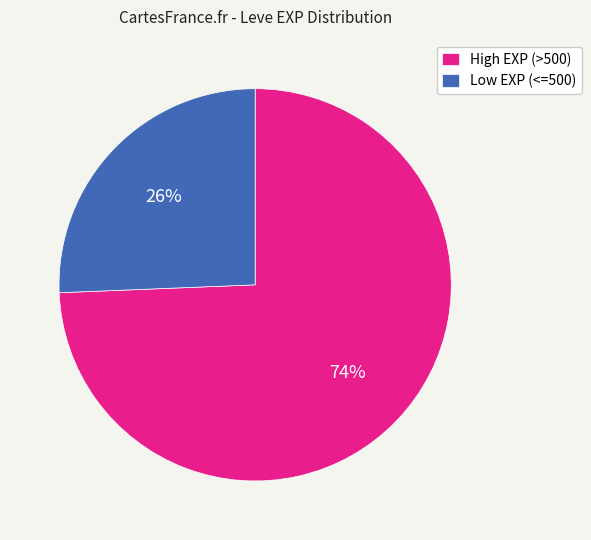

How many slices are in this pie chart?

2